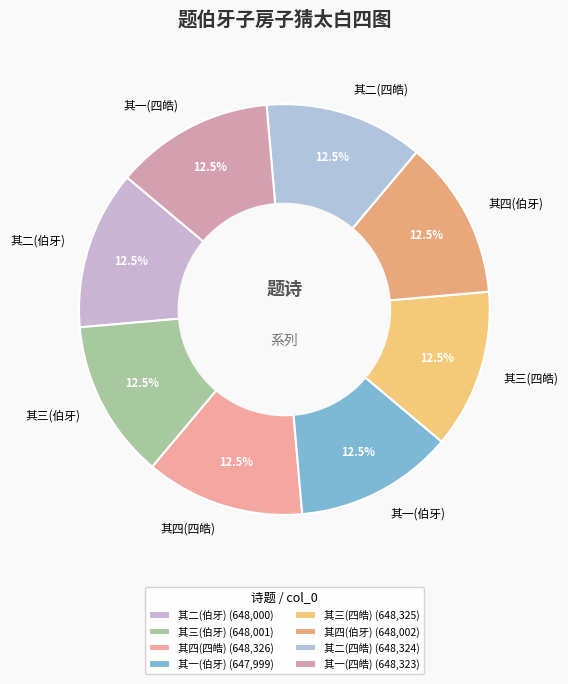

Is there any slice that represents more than half of the pie?

No